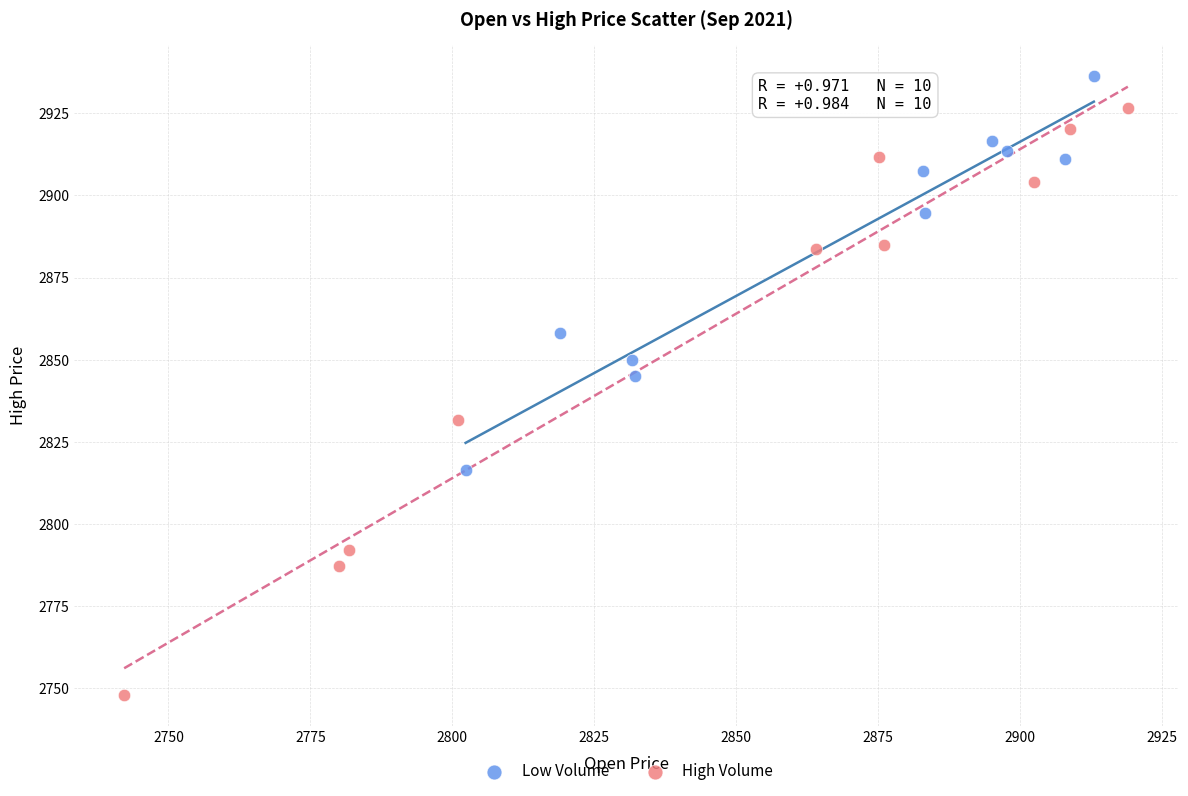

Which series reaches the maximum Y coordinate?

Low Volume